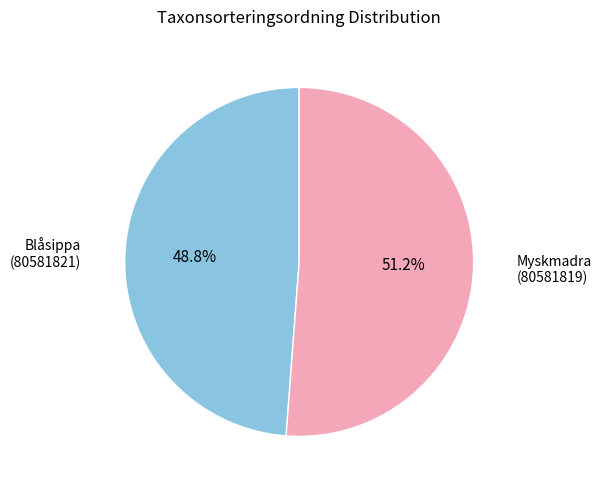

Is there any slice that represents more than half of the pie?

Yes